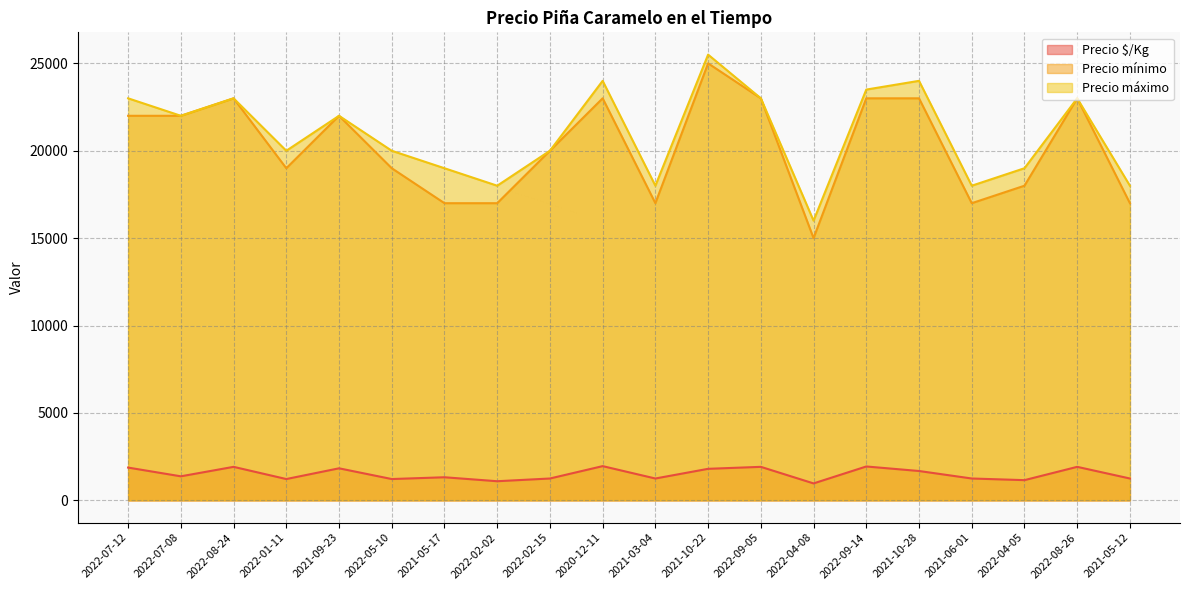

True or false: Precio $/Kg and Precio mínimo cross at least once.

False